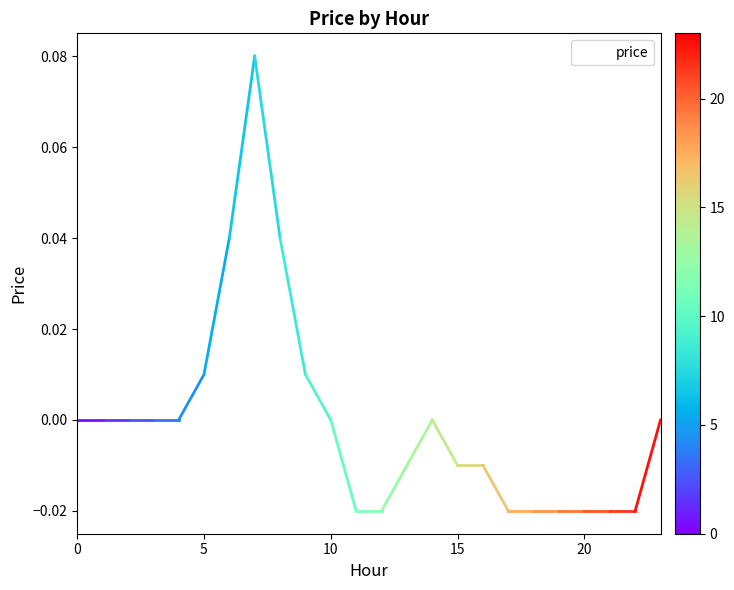

At which category does the chart reach its minimum across all series?

11